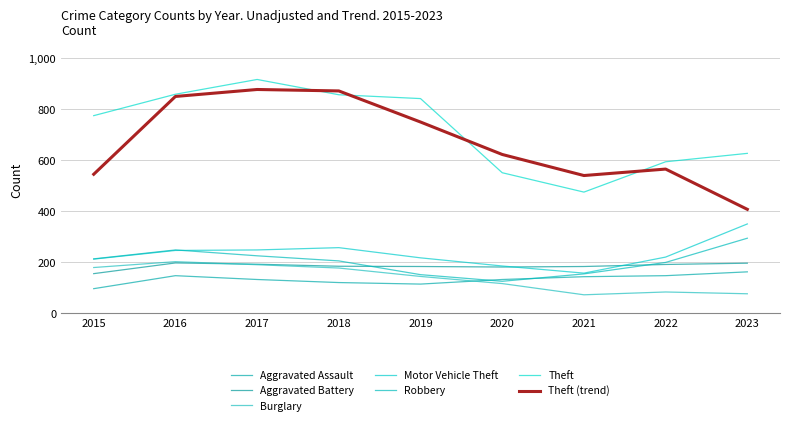

What is the maximum value shown in the chart?

916.0